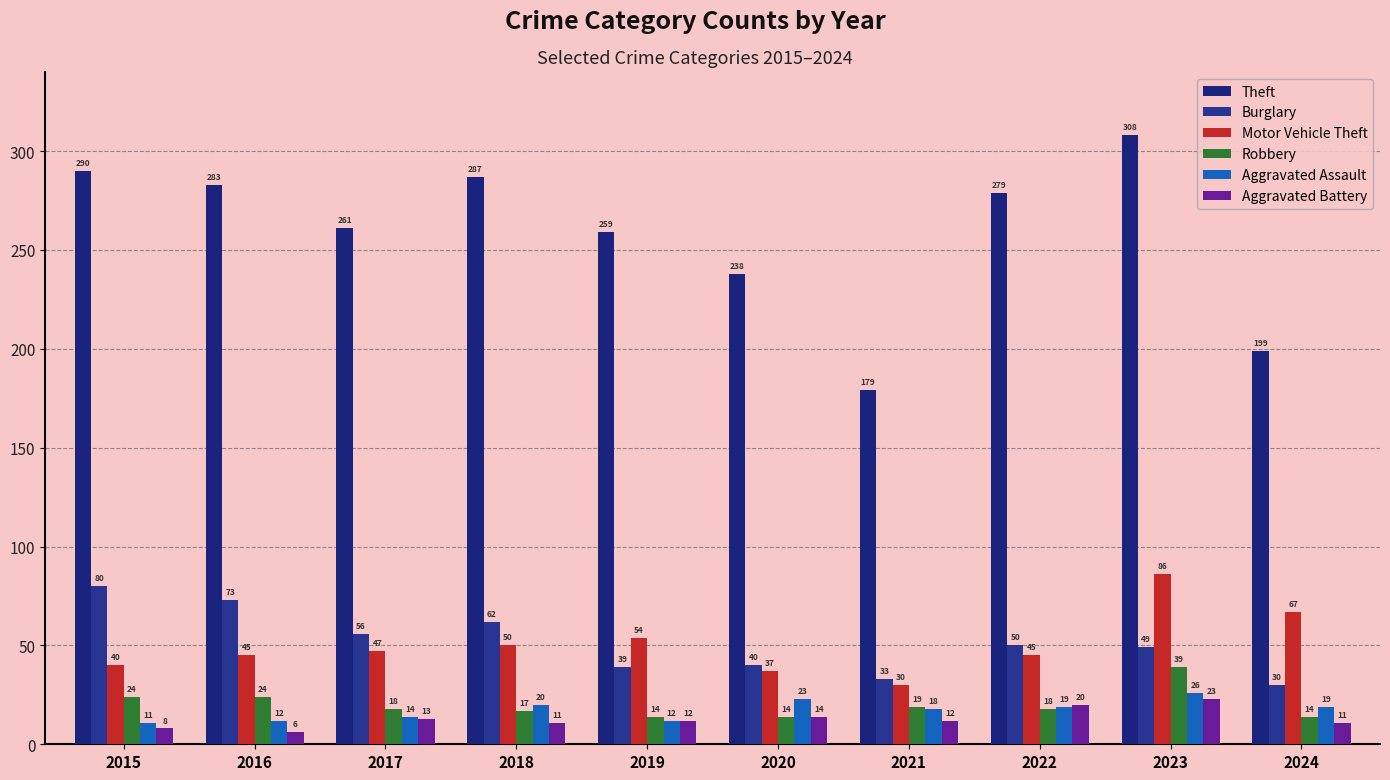

Reading right to left, list all the values displayed in this chart.

Theft: 199	308	279	179	238	259	287	261	283	290
Burglary: 30	49	50	33	40	39	62	56	73	80
Motor Vehicle Theft: 67	86	45	30	37	54	50	47	45	40
Robbery: 14	39	18	19	14	14	17	18	24	24
Aggravated Assault: 19	26	19	18	23	12	20	14	12	11
Aggravated Battery: 11	23	20	12	14	12	11	13	6	8